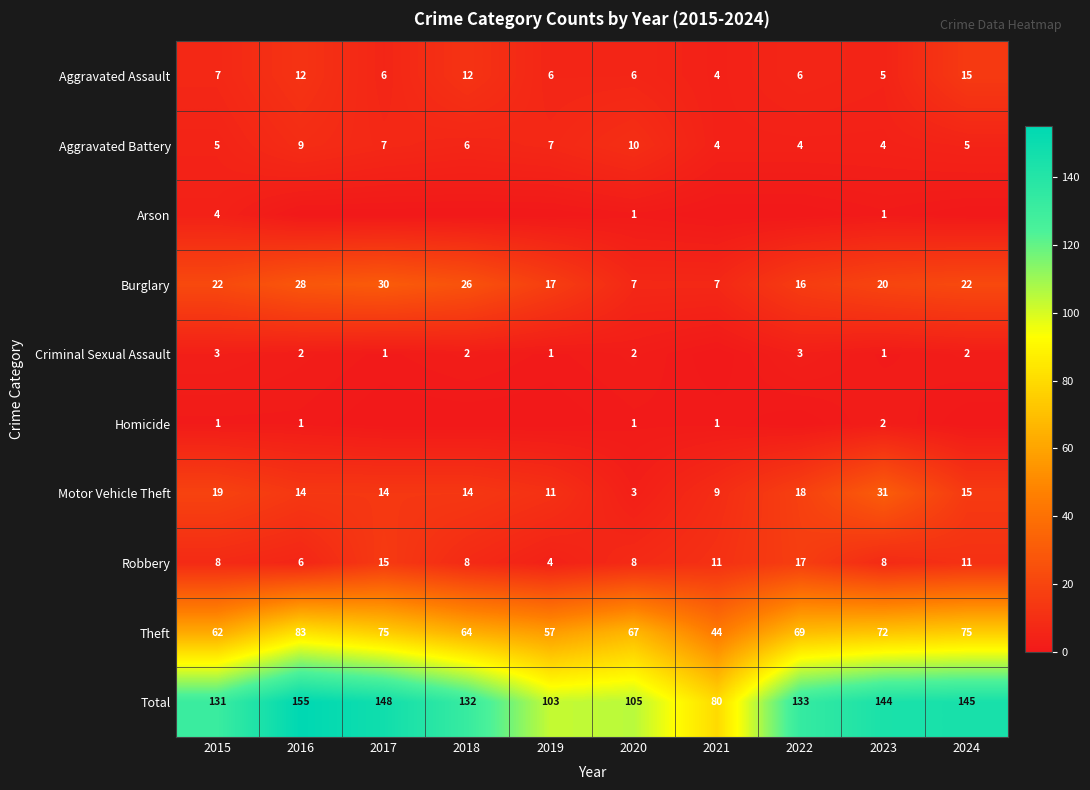

What is the maximum value for Robbery?

17